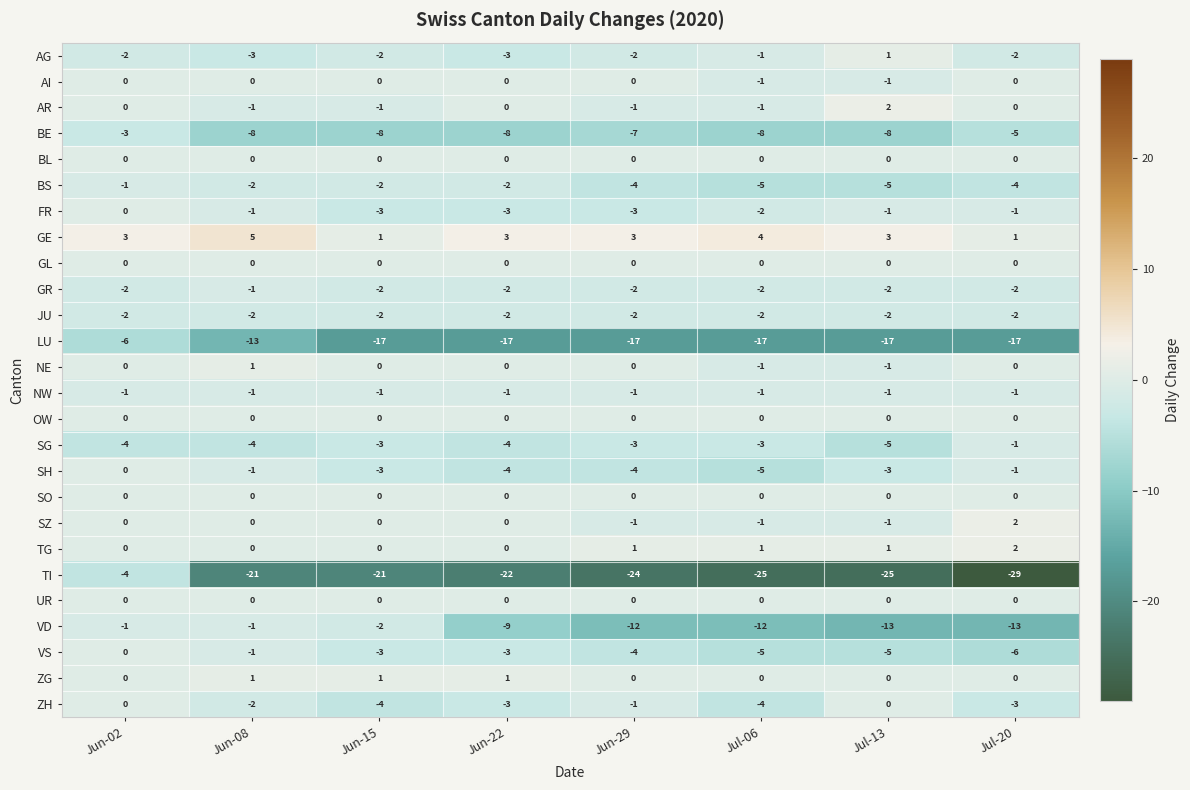

How many values in the SG series exceed -3?

1